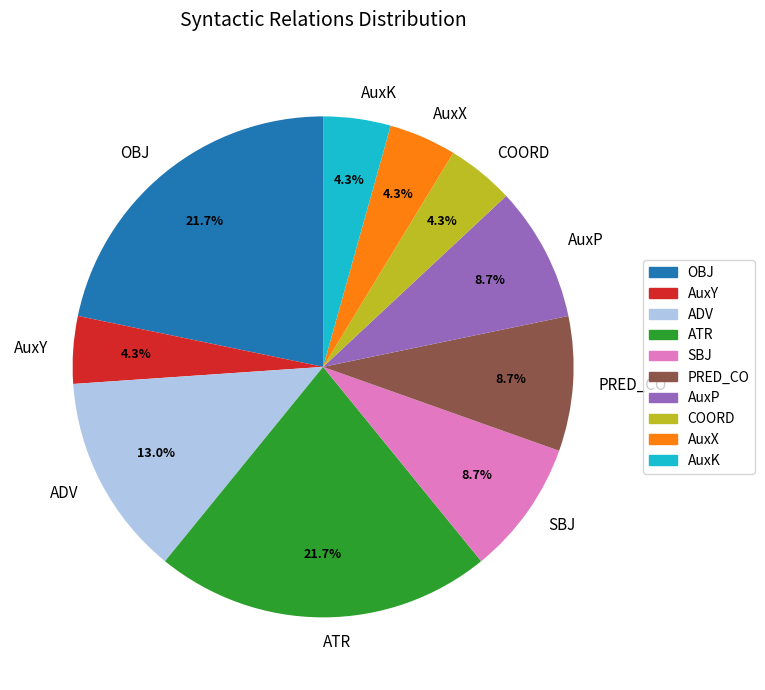

What is the ratio of the value at AuxP to the value at ATR?

0.4